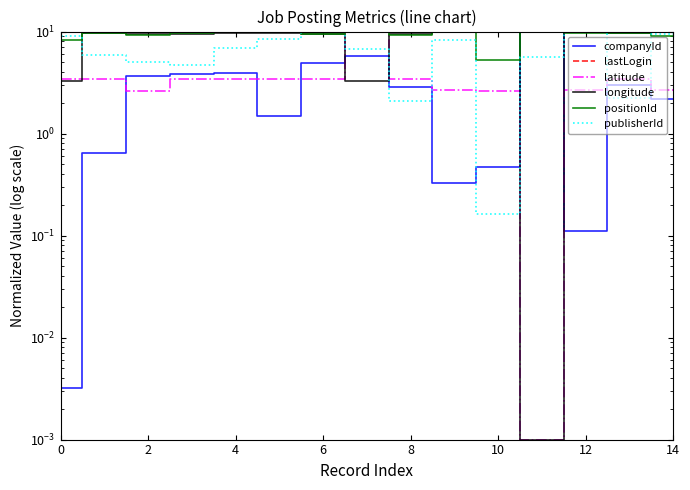

What is the value of the positionId point at the 15th from the left?

10.0